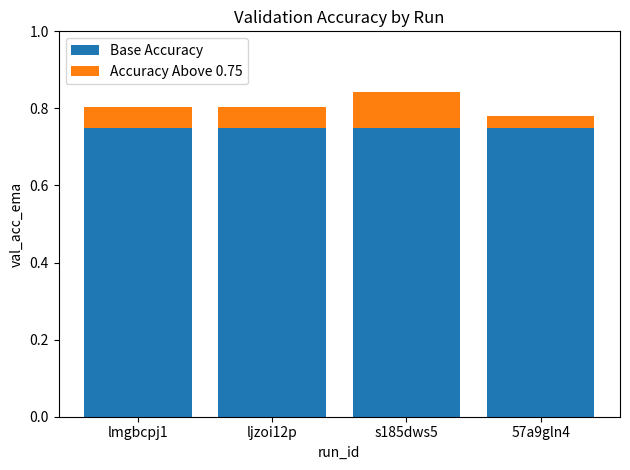

At which category is the sum across all series the highest?

s185dws5